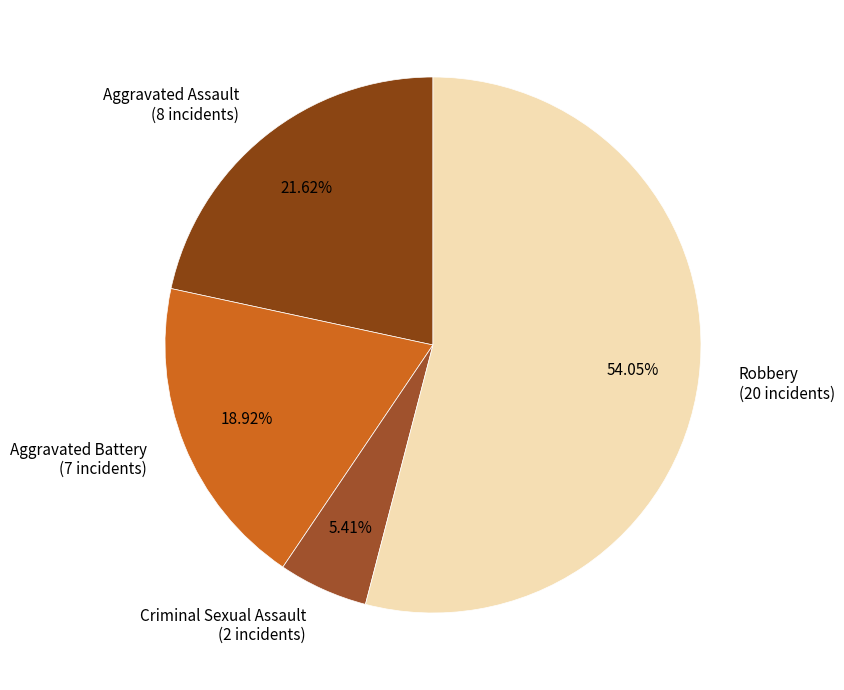

How many slices are in this pie chart?

4